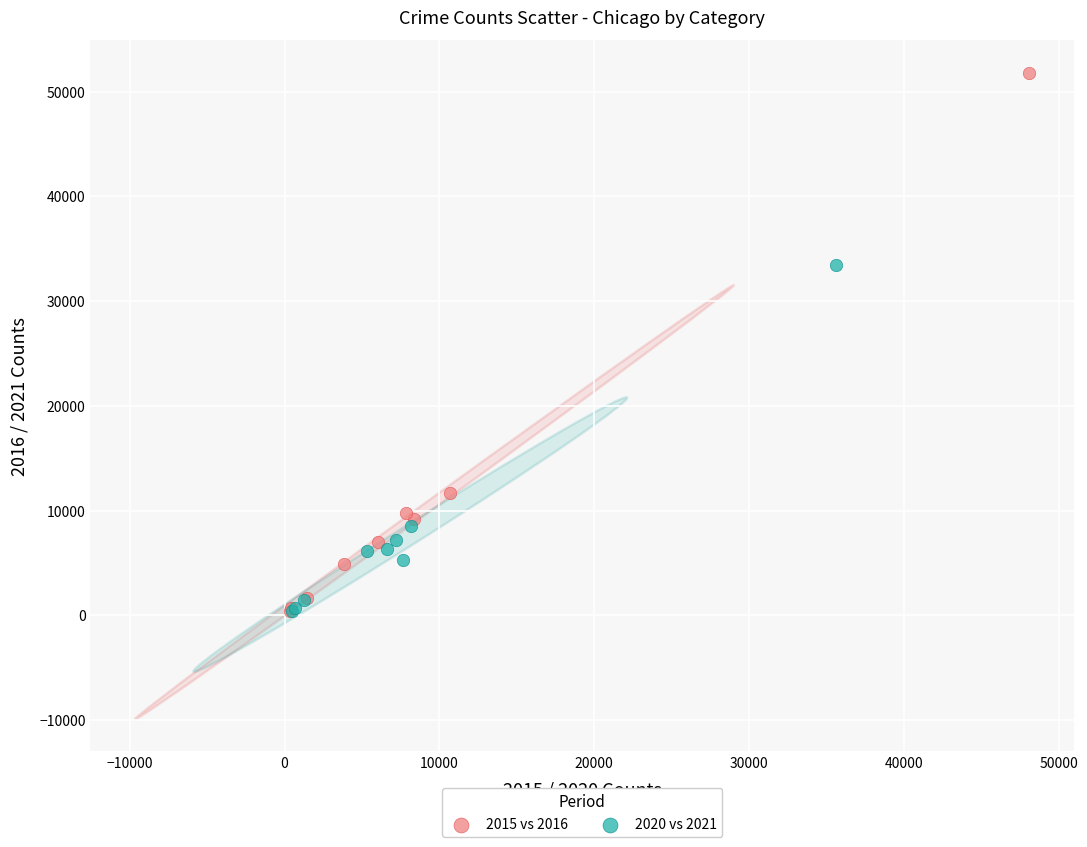

Which series has the largest Y range (max minus min)?

2015 vs 2016